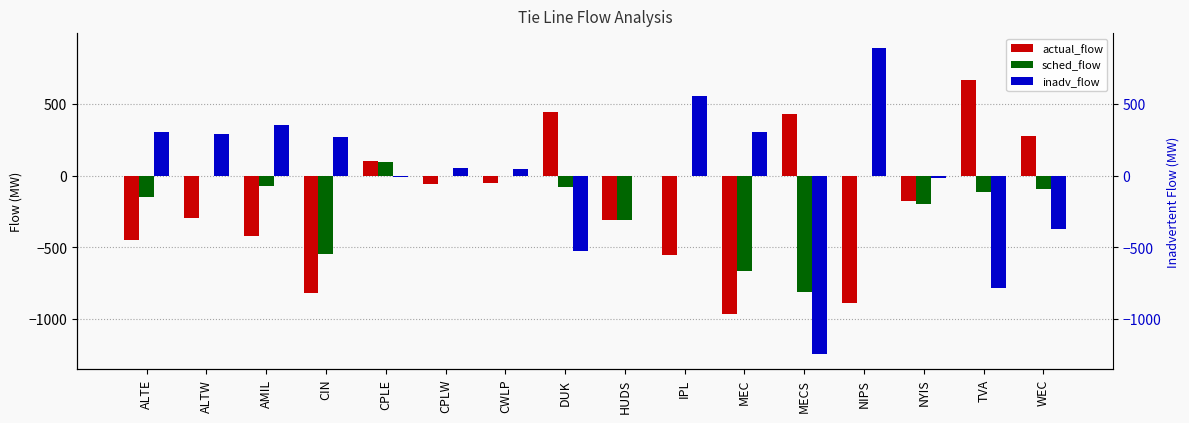

What is the difference between the sched_flow values at TVA and DUK?

35.0